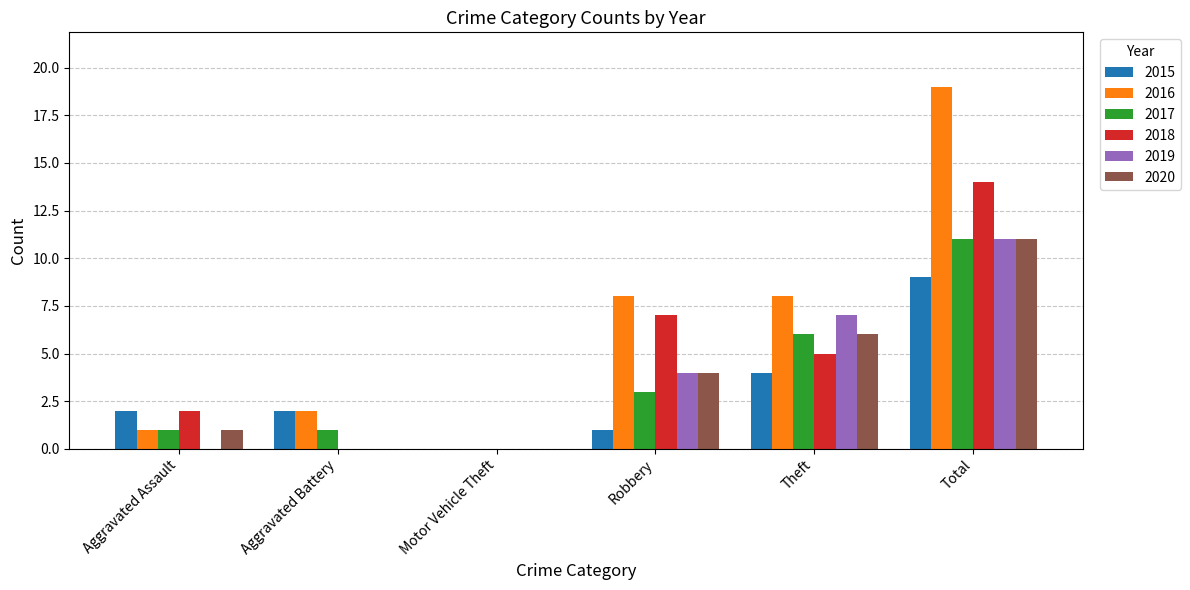

Where is 2018 nearest to the value 7?

Robbery